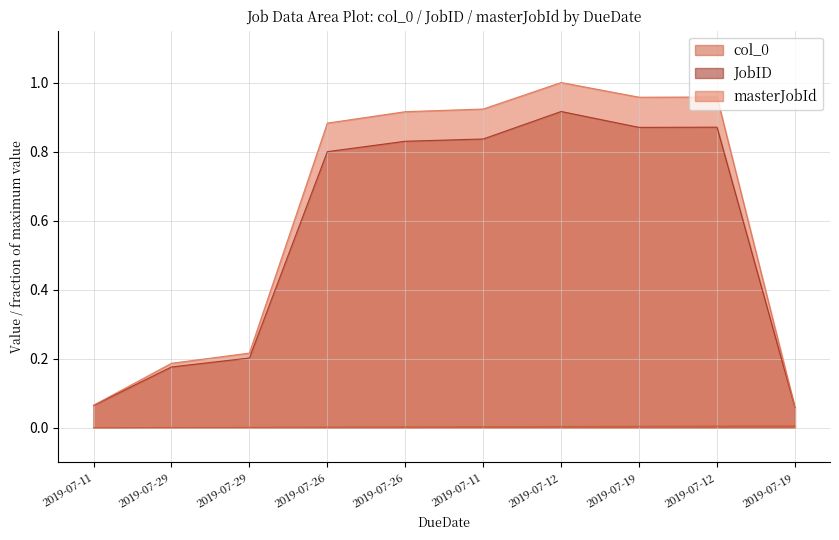

What is the label of the 1st point from the left?

2019-07-11